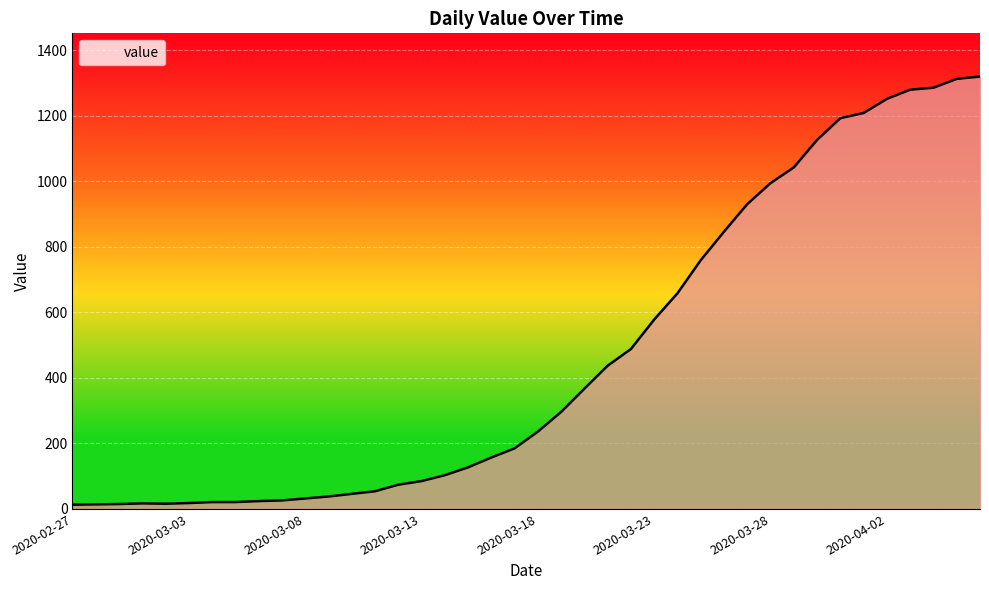

What is the difference between the maximum and minimum values?

1306